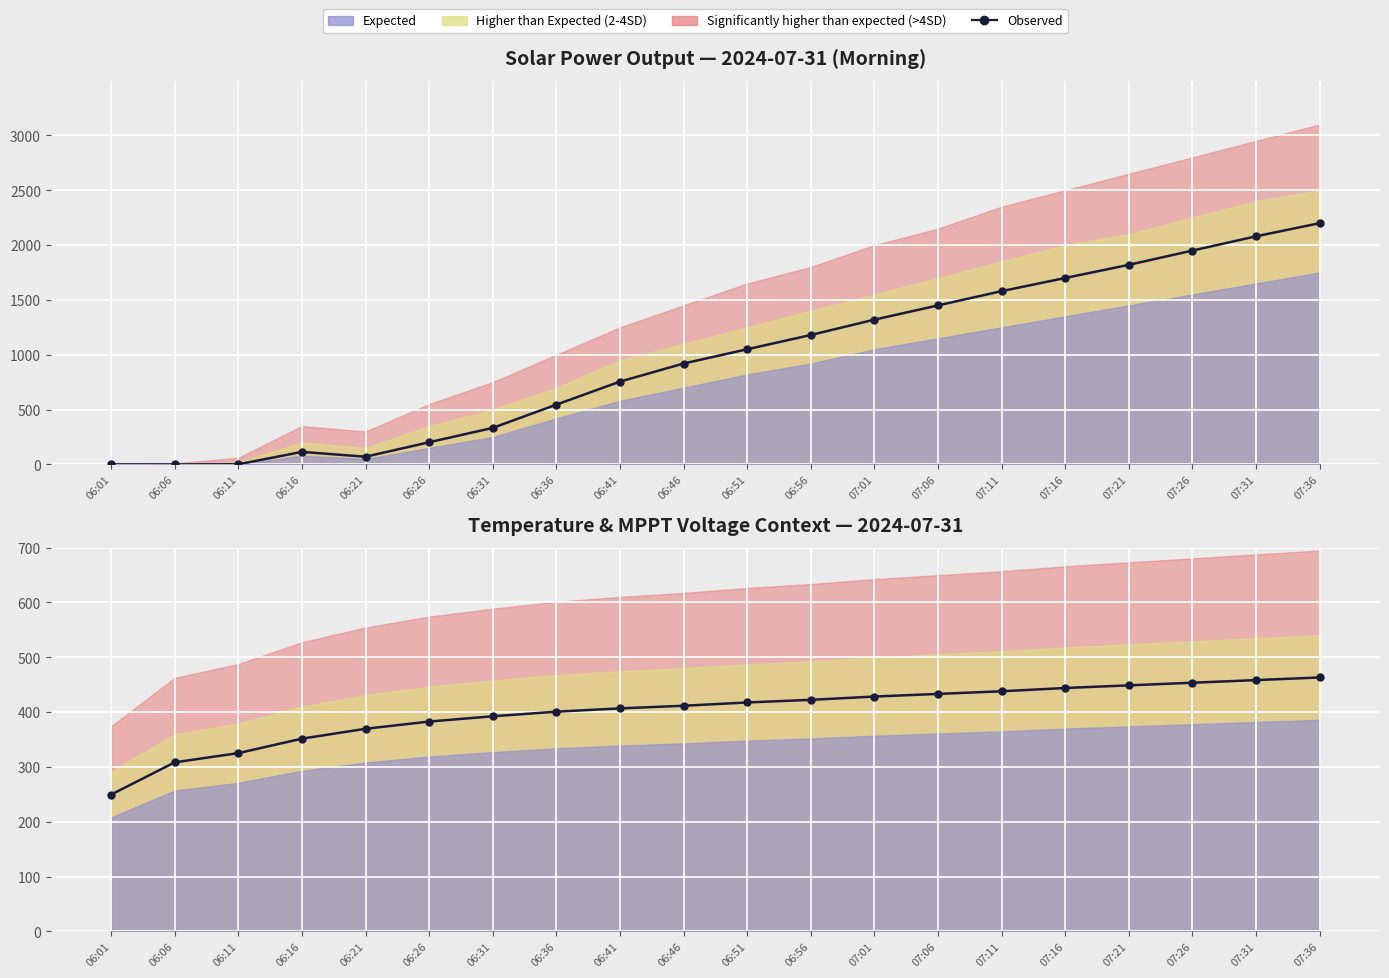

Which category has the lowest value across all series?

06:01